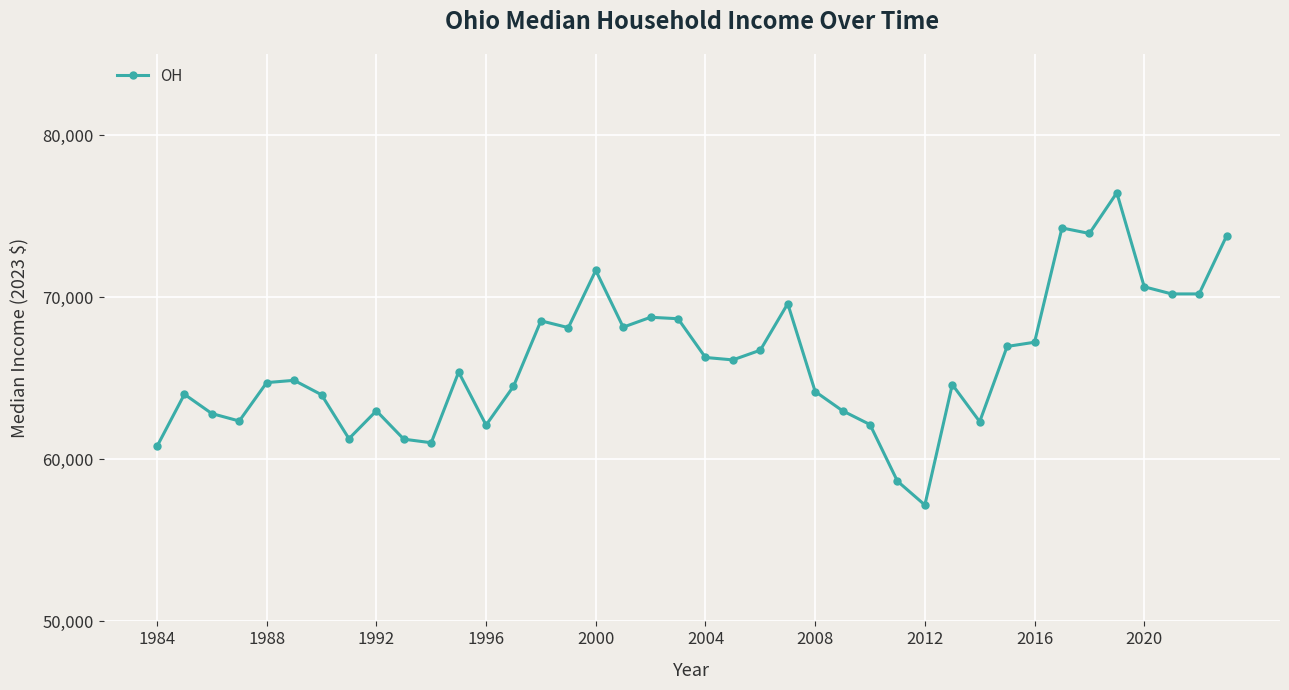

What is the maximum value shown in the chart?

76440